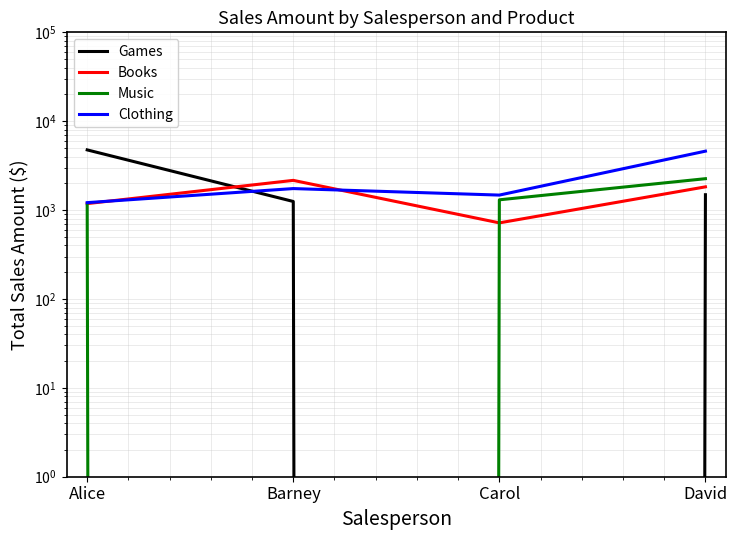

True or false: Clothing has more than 1 points higher than both neighbors.

False